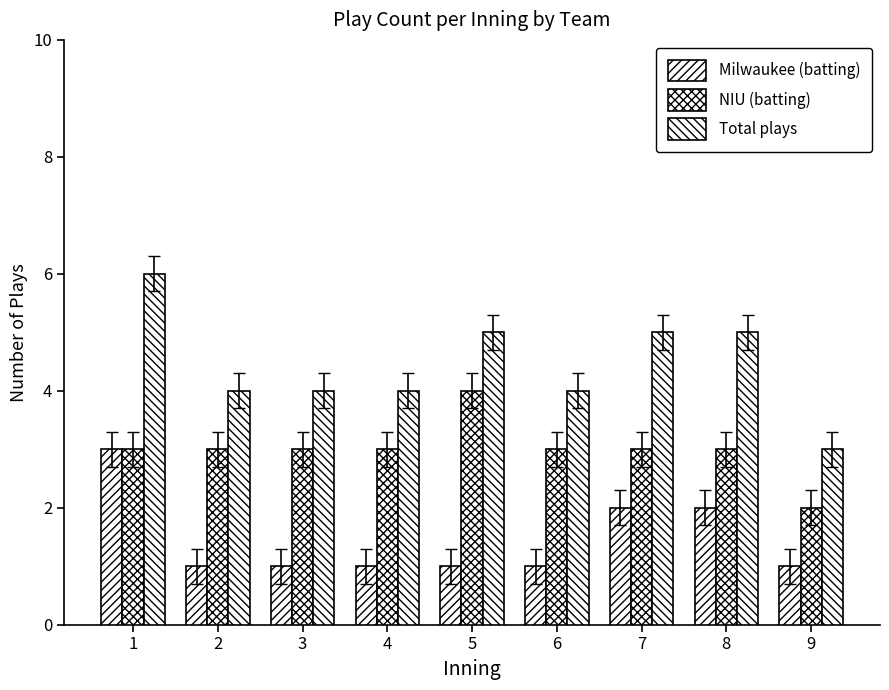

The Milwaukee (batting) series shows 0 at 3. True or false?

False